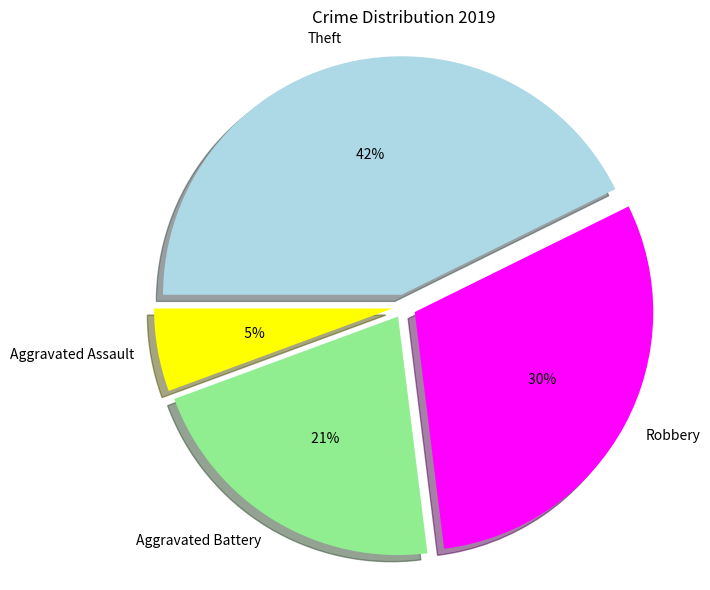

Is Aggravated Assault the majority of the pie?

No